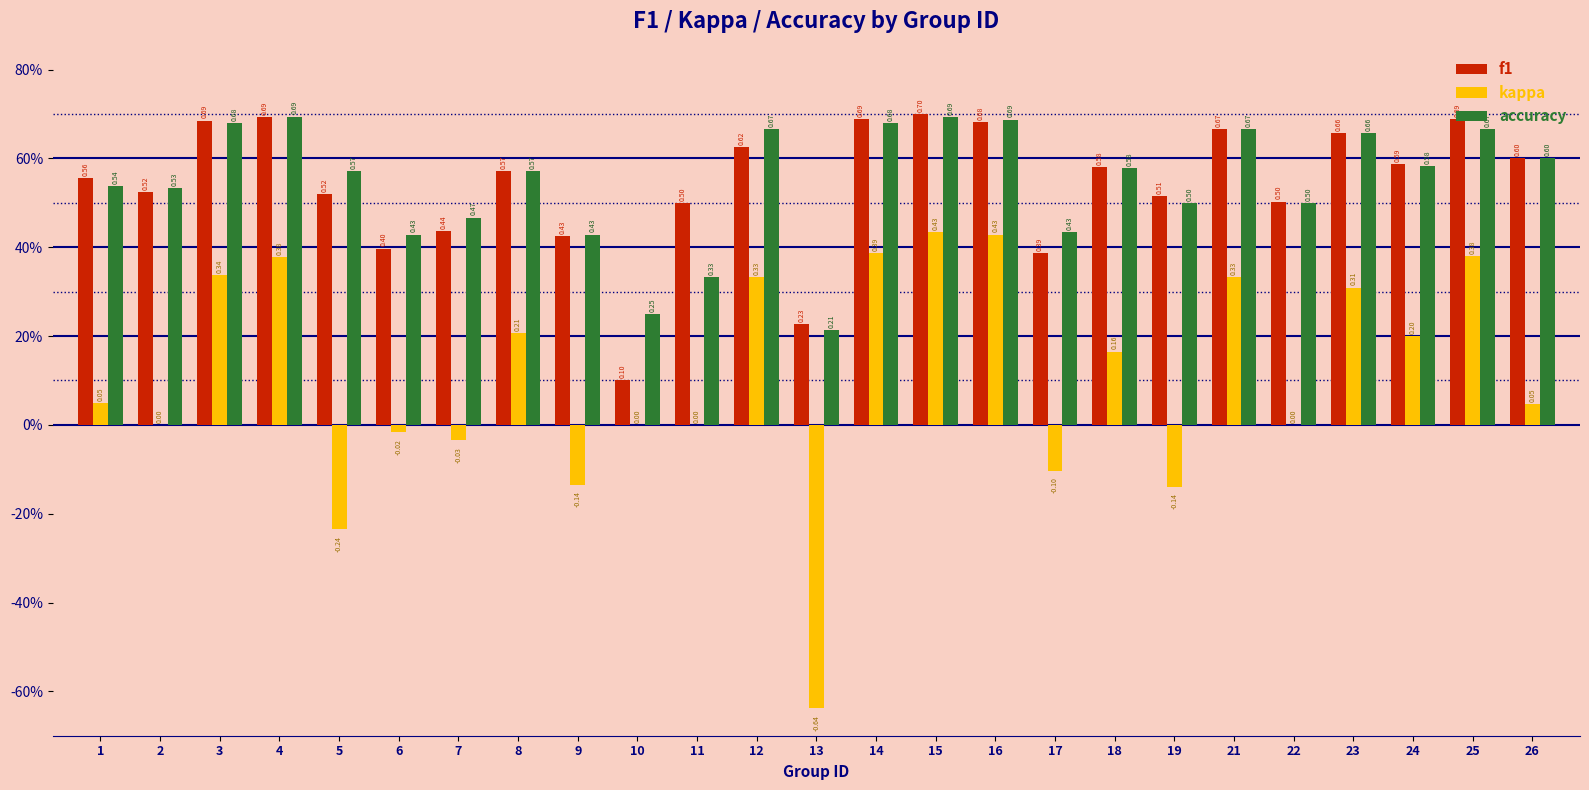

Is the value of kappa at 4 greater than the value of f1 at 13?

Yes